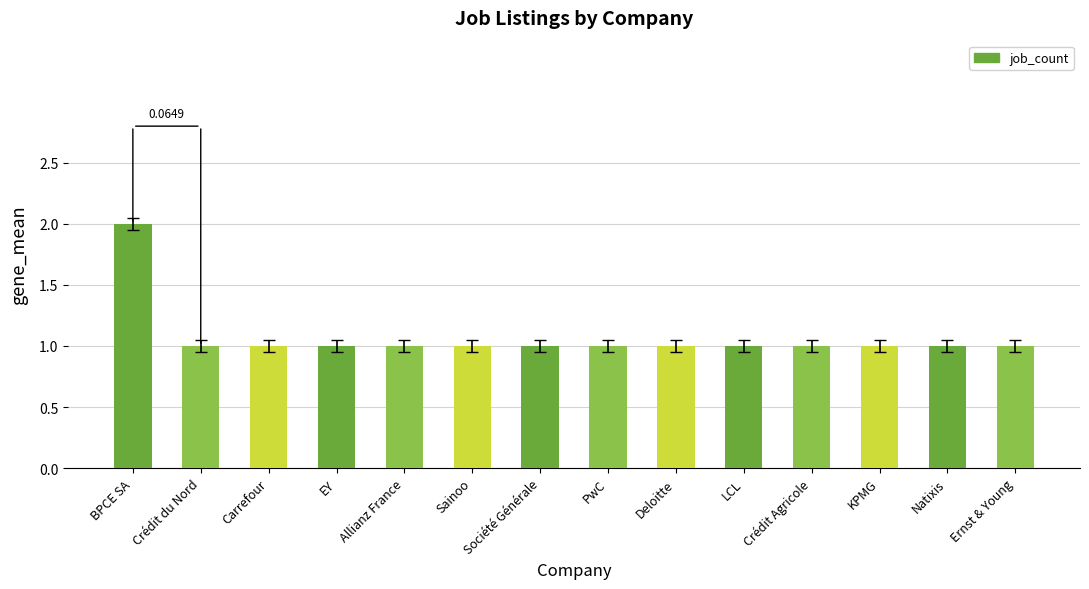

What is the sum of the values at BPCE SA and PwC?

3